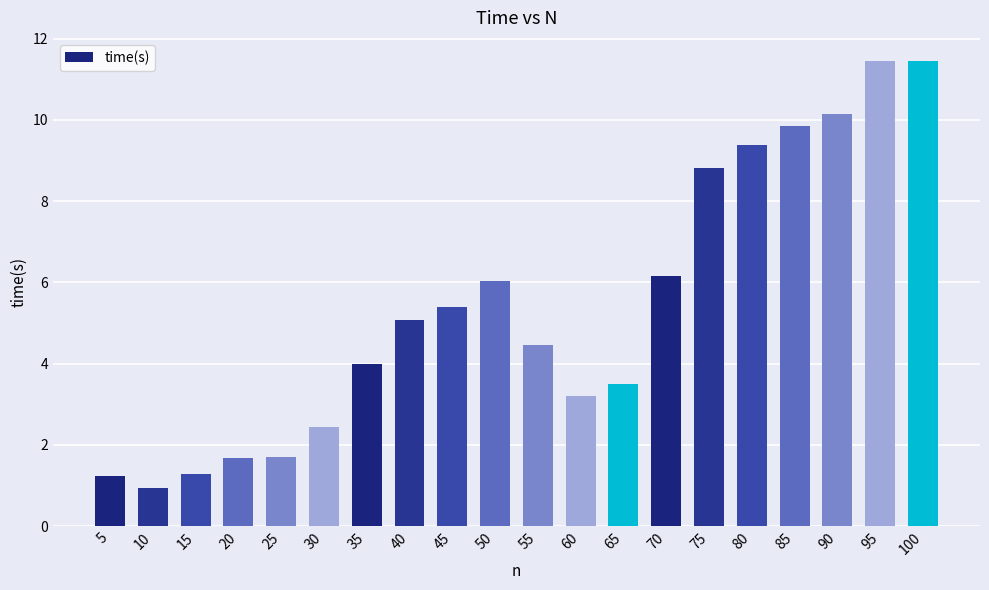

The value at 100 is 11.4. True or false?

True